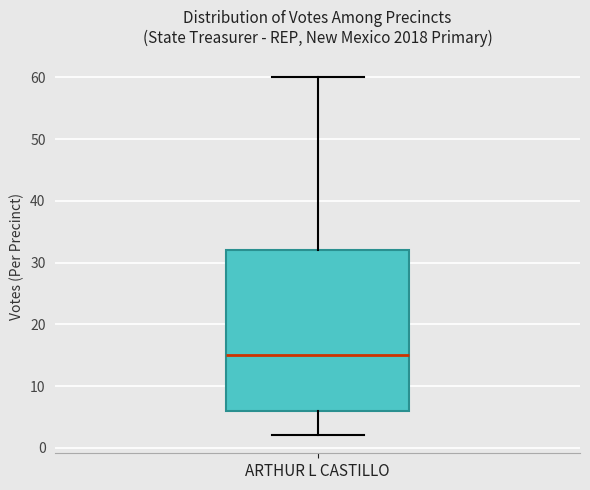

Transcribe this box plot: give where the median line is, the range the box spans, and where the two whiskers end, as read against the y-axis. The values are not printed on the chart, so give them approximately, as read against the axis.

median 15, box 6 to 32, whiskers 2 to 60